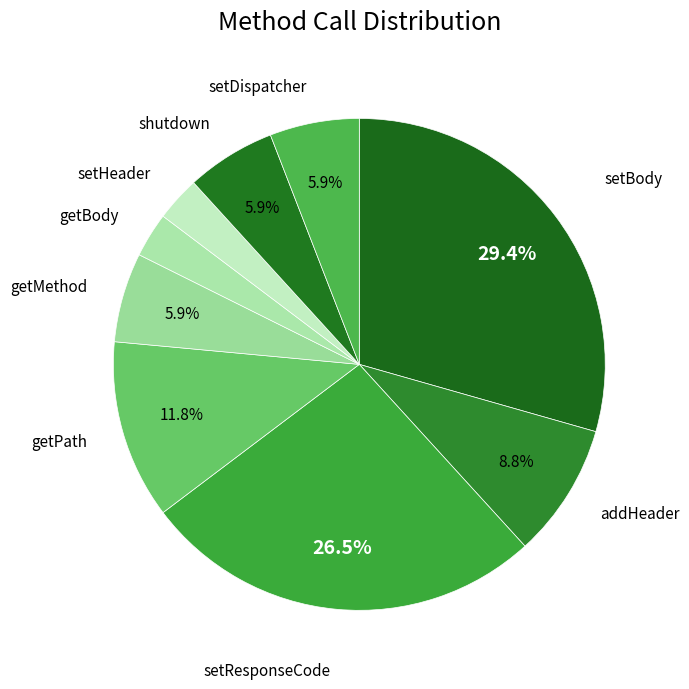

How many segments does this pie chart have?

9